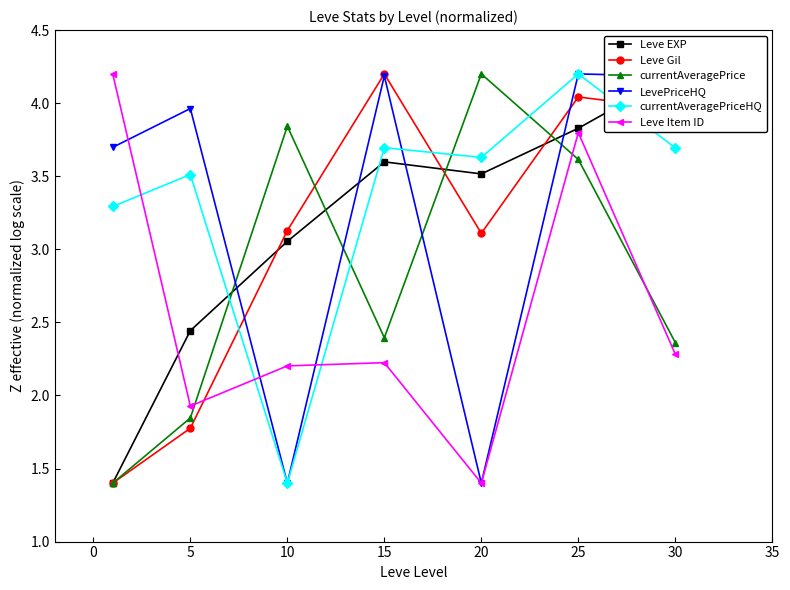

Reading left to right, transcribe all the data shown in this chart.

Leve EXP: 1.4	2.4	3.1	3.6	3.5	3.8	4.2
Leve Gil: 1.4	1.8	3.1	4.2	3.1	4.0	4.0
currentAveragePrice: 1.4	1.8	3.8	2.4	4.2	3.6	2.4
LevePriceHQ: 3.7	4.0	1.4	4.2	1.4	4.2	4.2
currentAveragePriceHQ: 3.3	3.5	1.4	3.7	3.6	4.2	3.7
Leve Item ID: 4.2	1.9	2.2	2.2	1.4	3.8	2.3